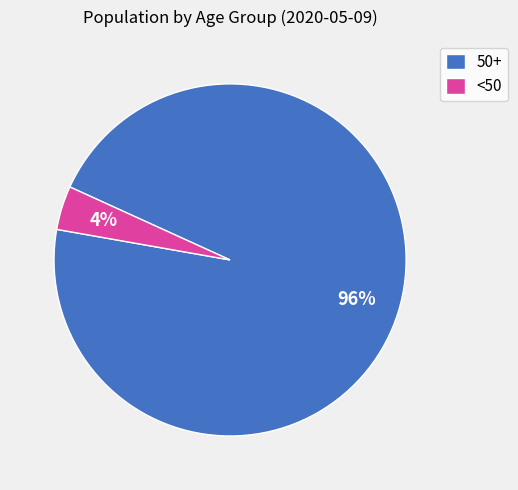

Is there any slice that represents more than half of the pie?

Yes